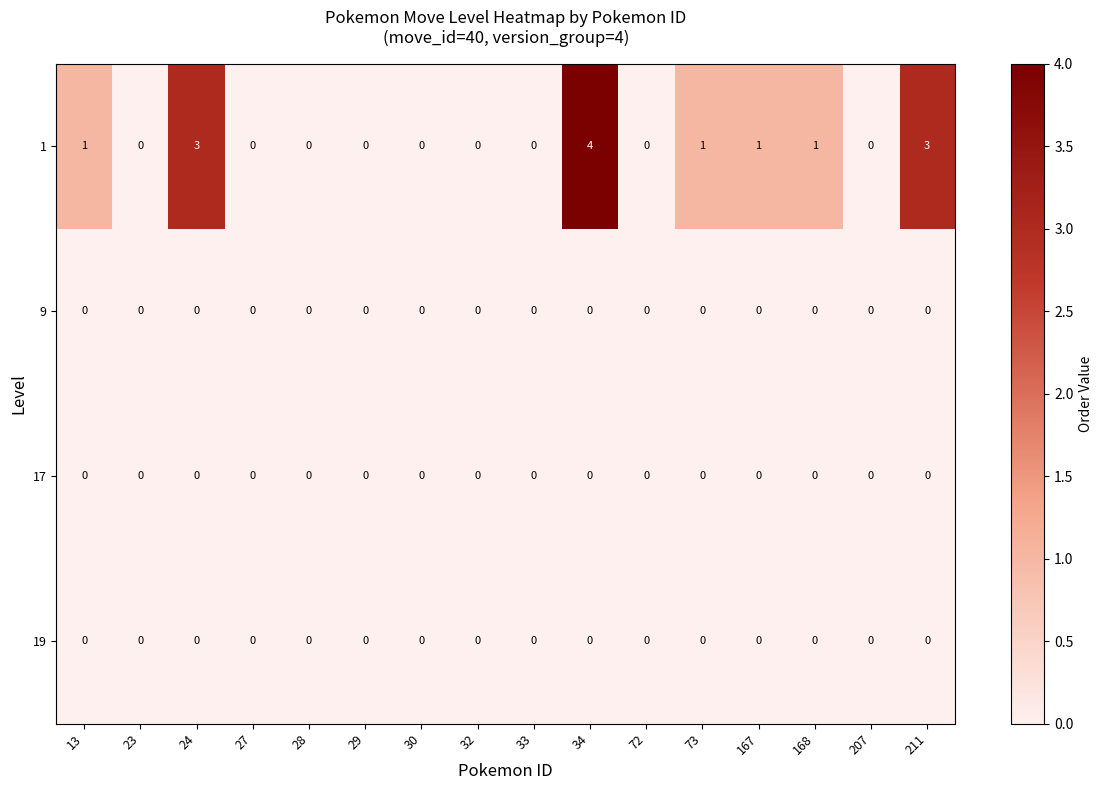

Which series has the largest range (max minus min)?

1